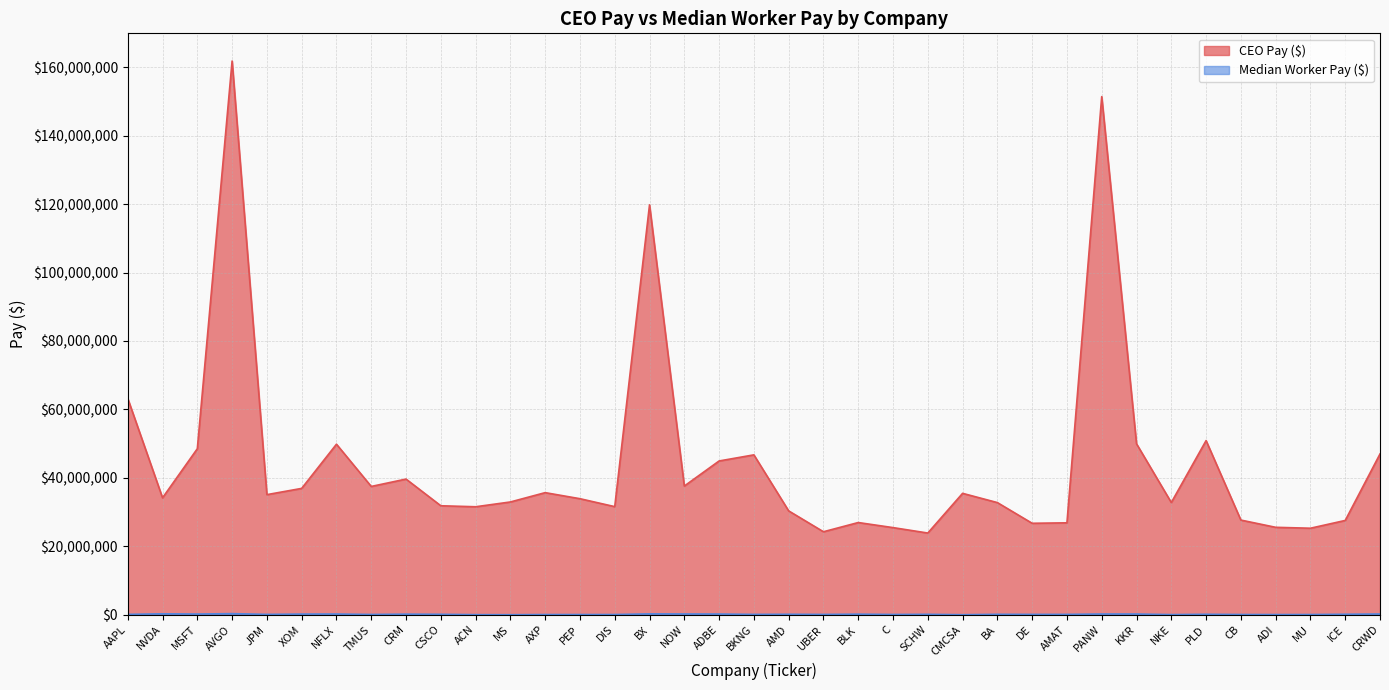

In CEO Pay ($), how many points are lower than both neighbors (excluding endpoints)?

11